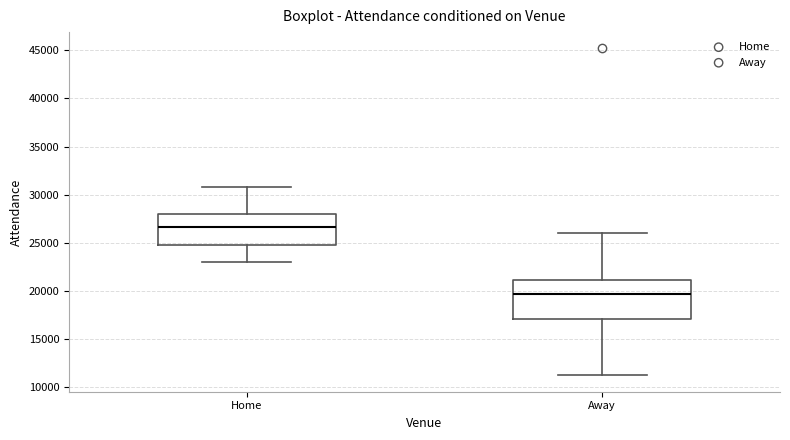

Comparing the boxes themselves (not the whiskers), which one is the tallest?

Away